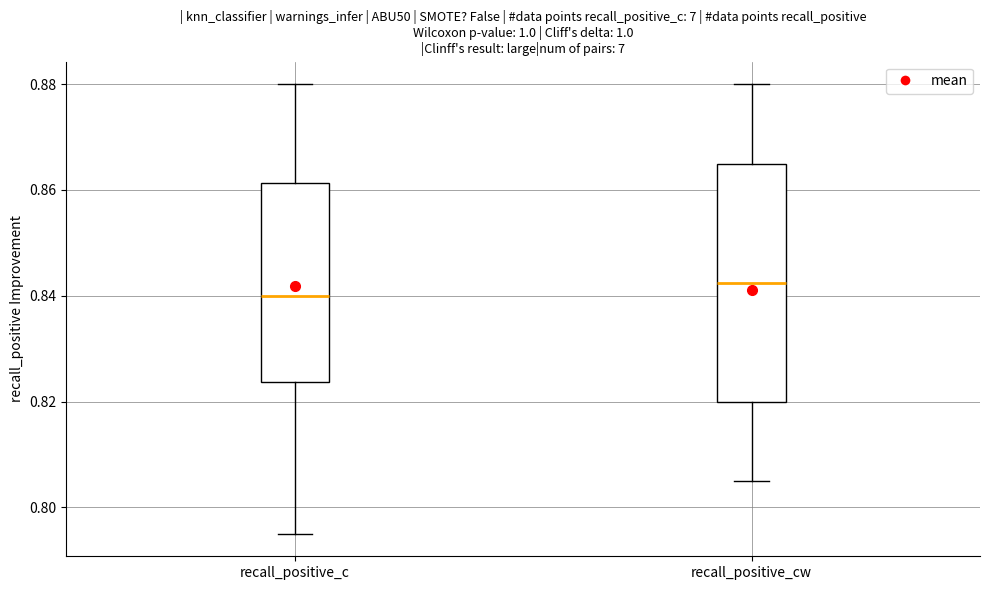

Where does the lower whisker of the box for recall_positive_c end on the y-axis? The values are not printed on the chart, so give them approximately, as read against the axis.

0.796